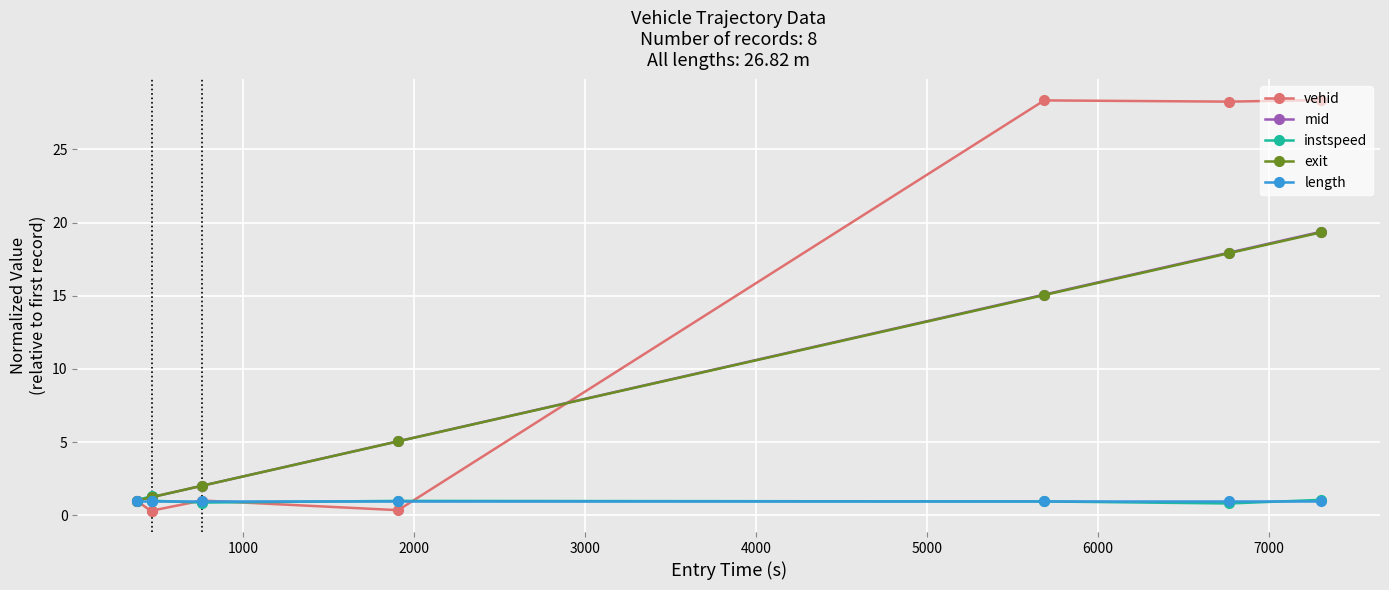

Which series has the largest range (max minus min)?

vehid